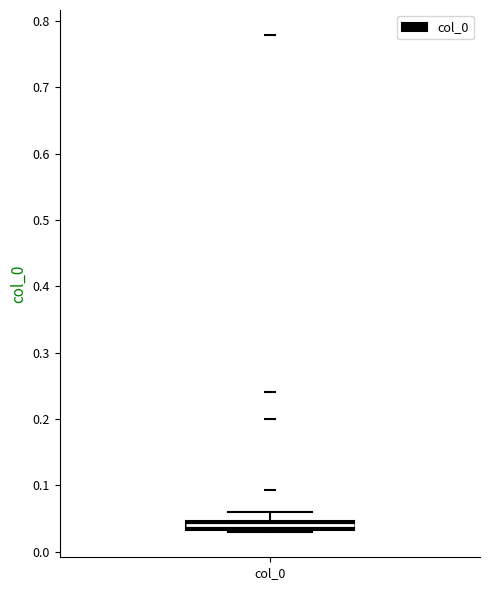

Where does the upper whisker of the box for col_0 end on the y-axis? The values are not printed on the chart, so give them approximately, as read against the axis.

0.06